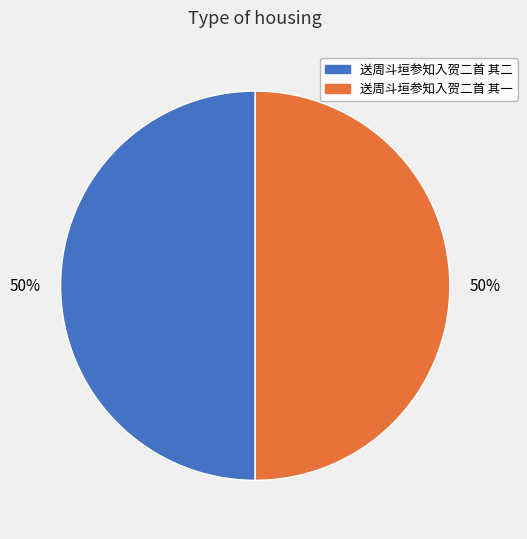

To the nearest percent, what is the combined percentage of 送周斗垣参知入贺二首 其二 and 送周斗垣参知入贺二首 其一?

100%